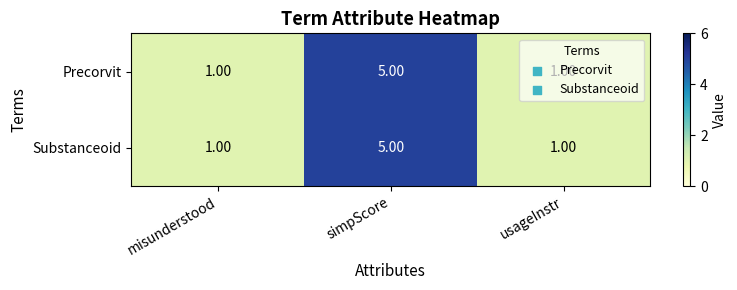

At which category is the sum across all series the highest?

simpScore